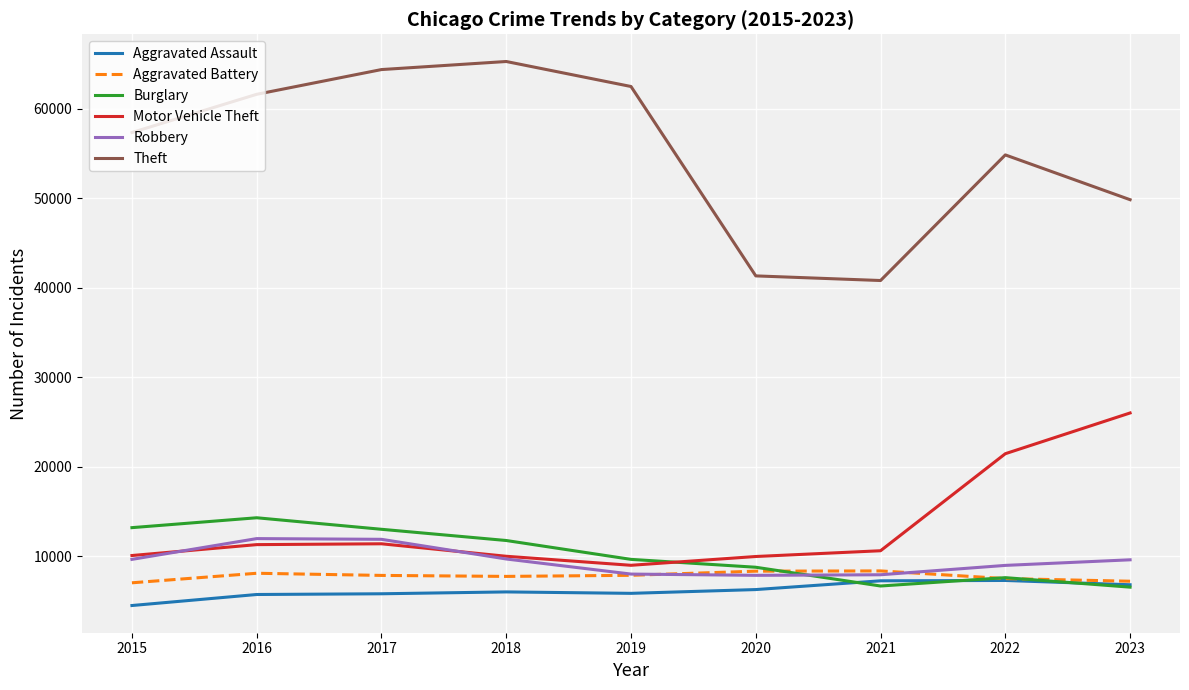

Which series has the largest total across all categories?

Theft